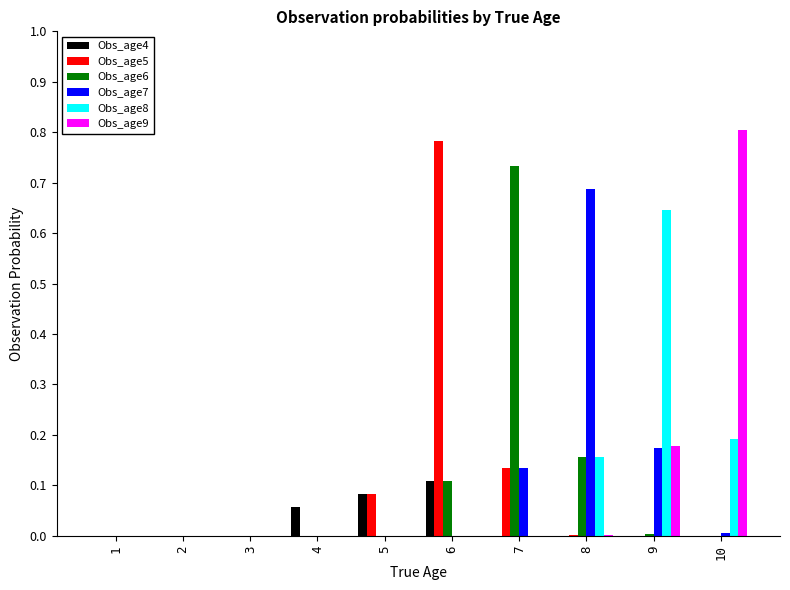

True or false: Obs_age6 has a value of 0.2 at 8.

True